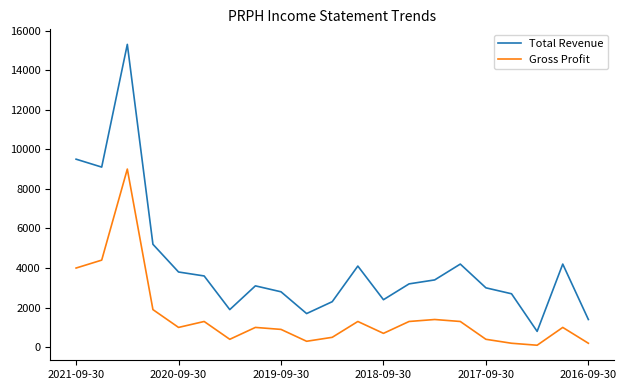

What is the average value of the Gross Profit series?

1552